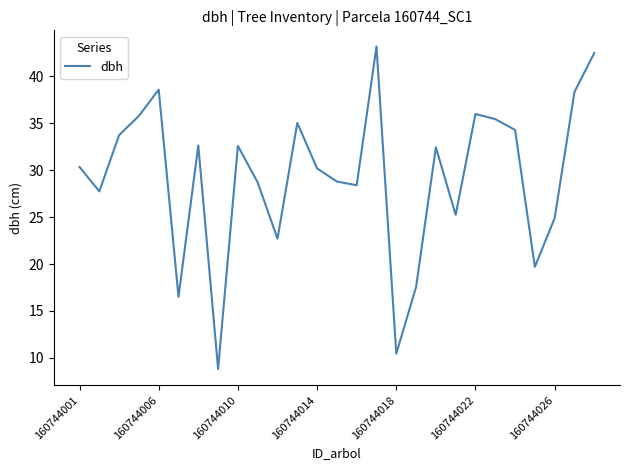

What is the minimum value shown in the chart?

8.8